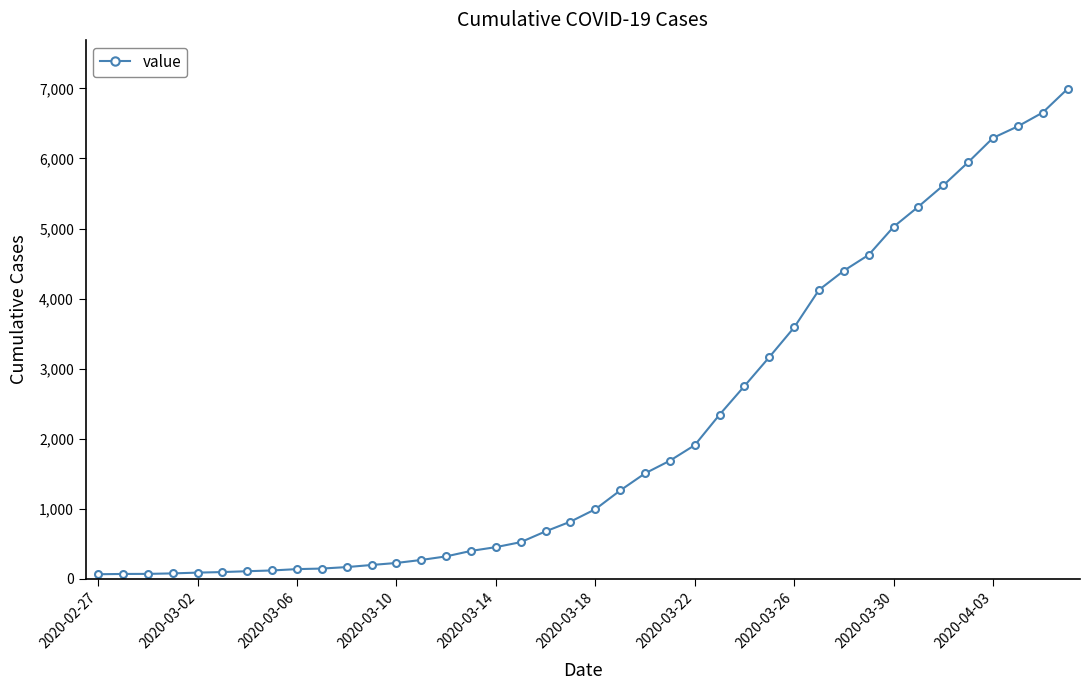

How many lines are shown in the chart?

1